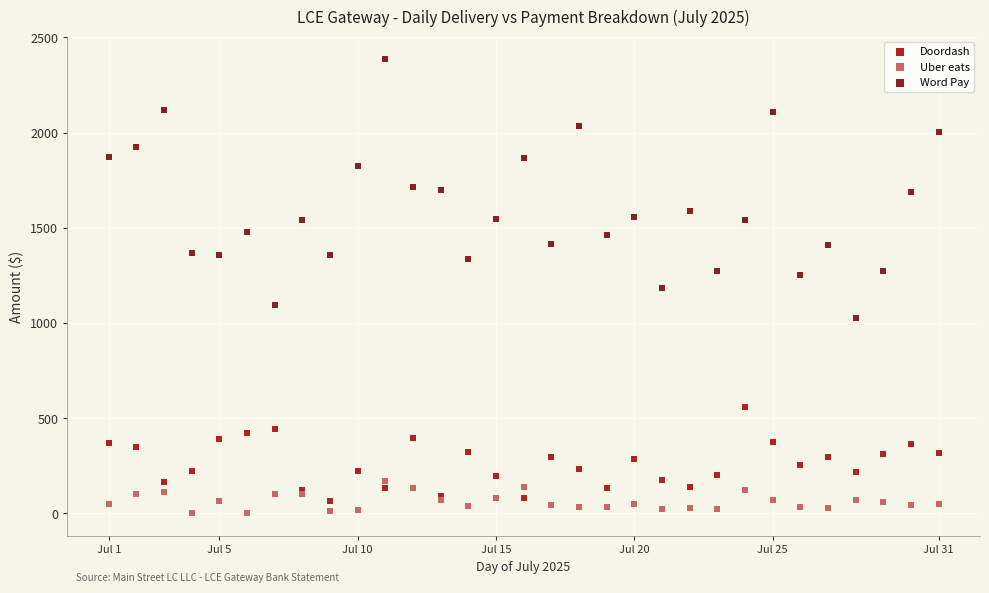

Which series has the largest Y range (max minus min)?

Word Pay